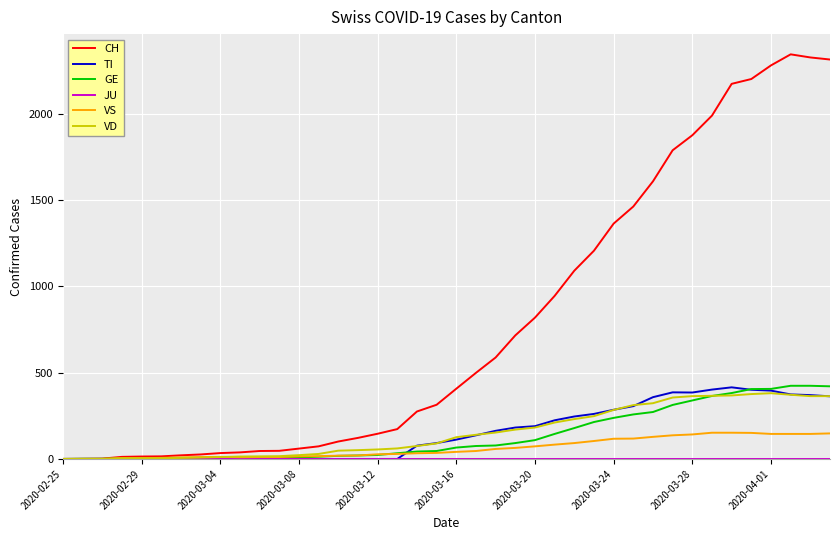

Which series has the largest range (max minus min)?

CH